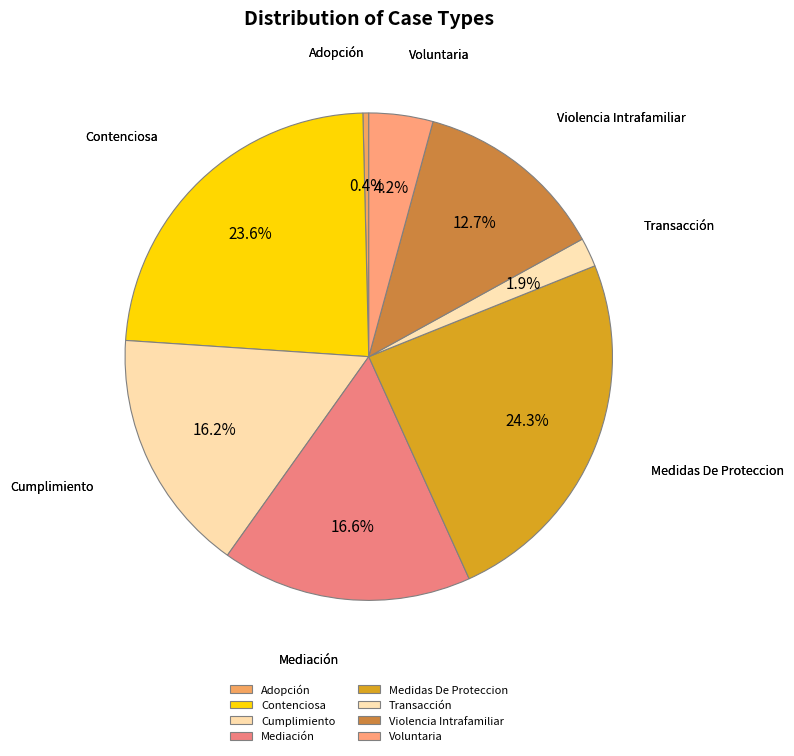

To the nearest percent, what portion does Voluntaria represent?

4%